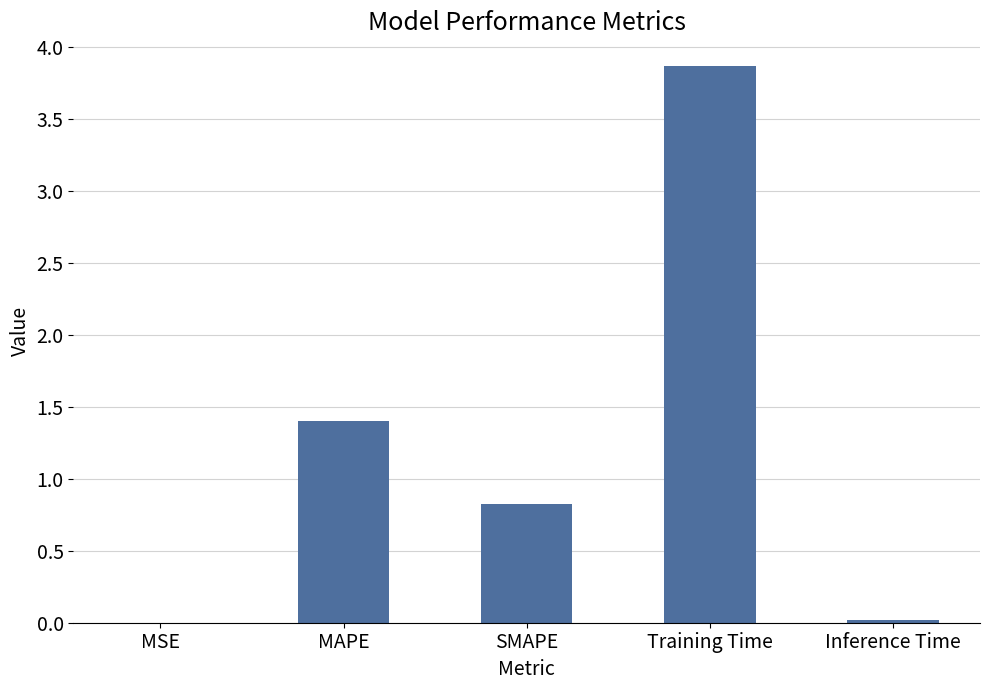

What is the average value?

1.2